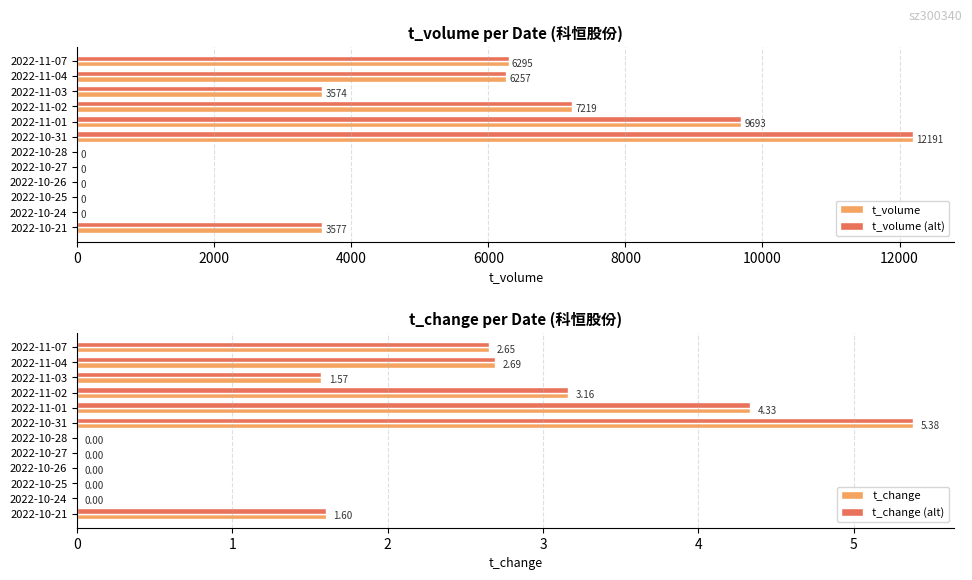

Does the chart contain any negative values?

No